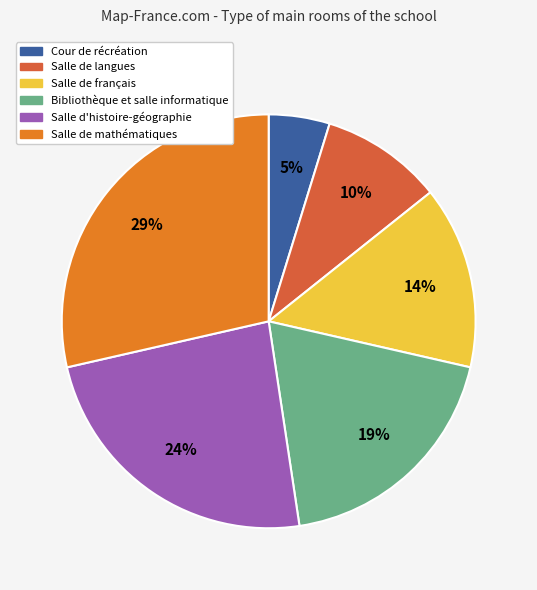

To the nearest percent, what is the average slice percentage?

17%